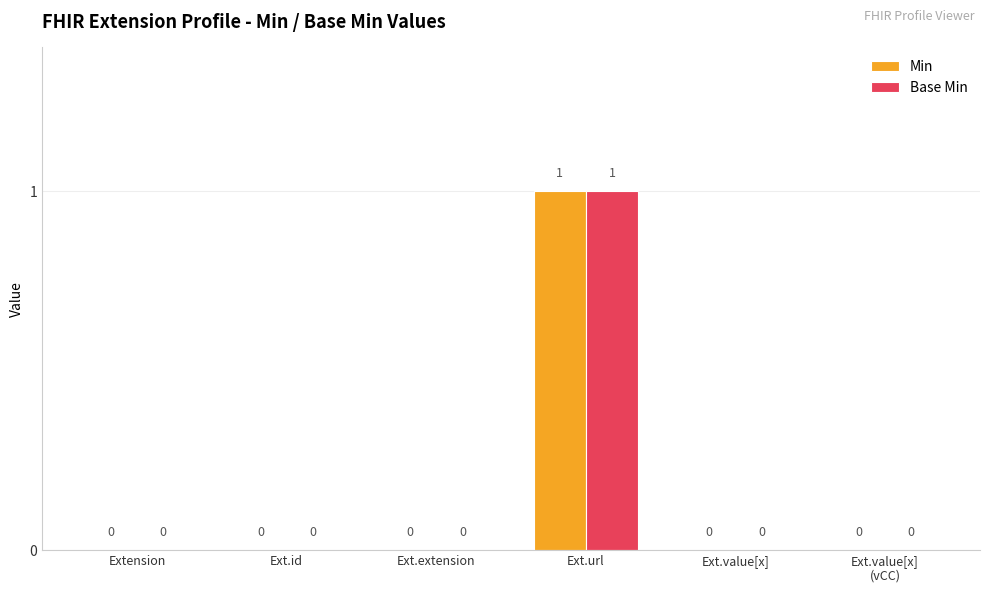

What is the maximum value shown in the chart?

1